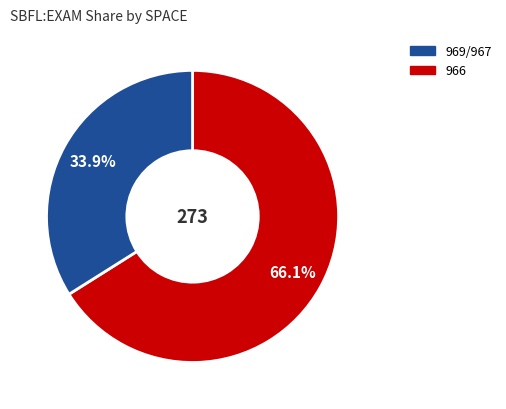

Is there a majority slice in this chart?

Yes